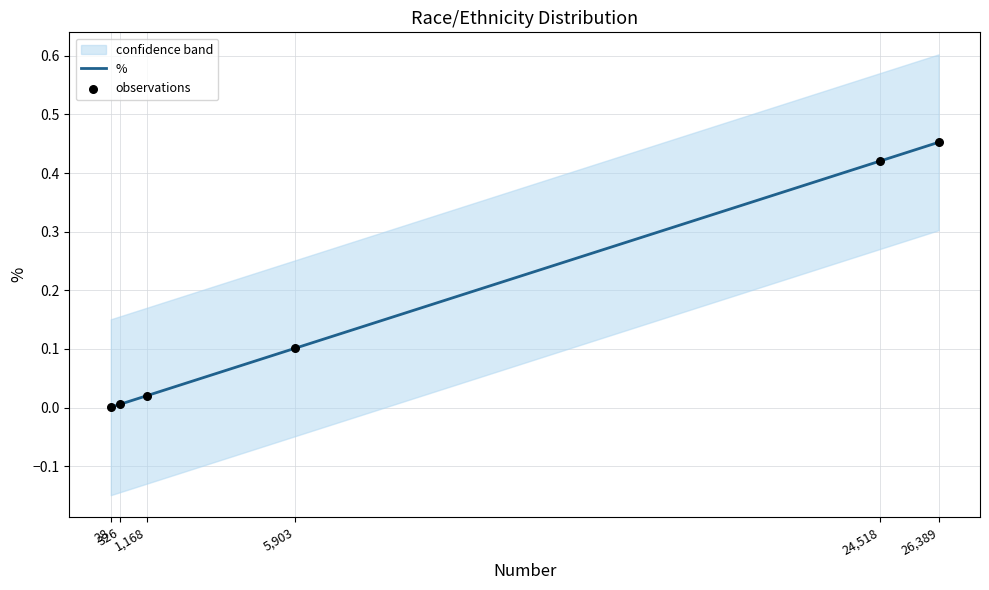

Which series has the largest total across all categories?

%